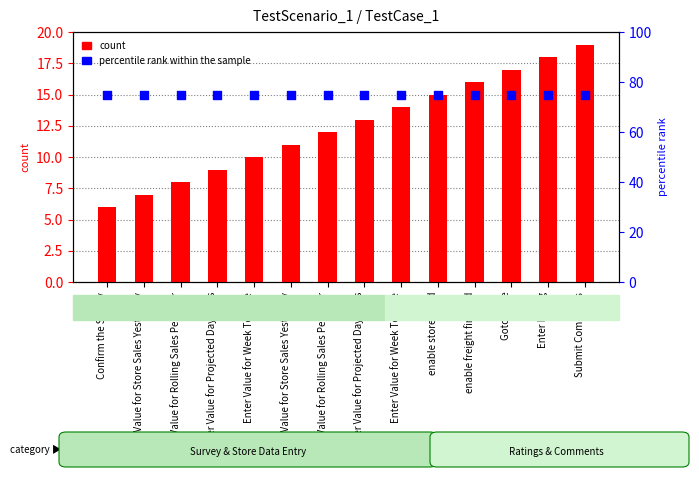

At which category is the sum across all series the highest?

Submit Comments